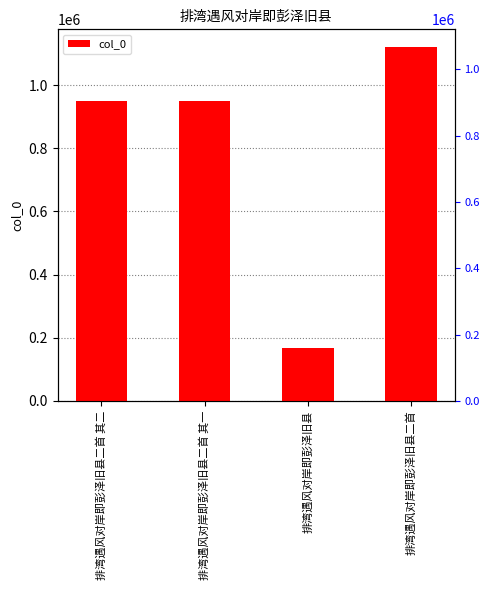

What is the value of the 1st bar from the left?

950866